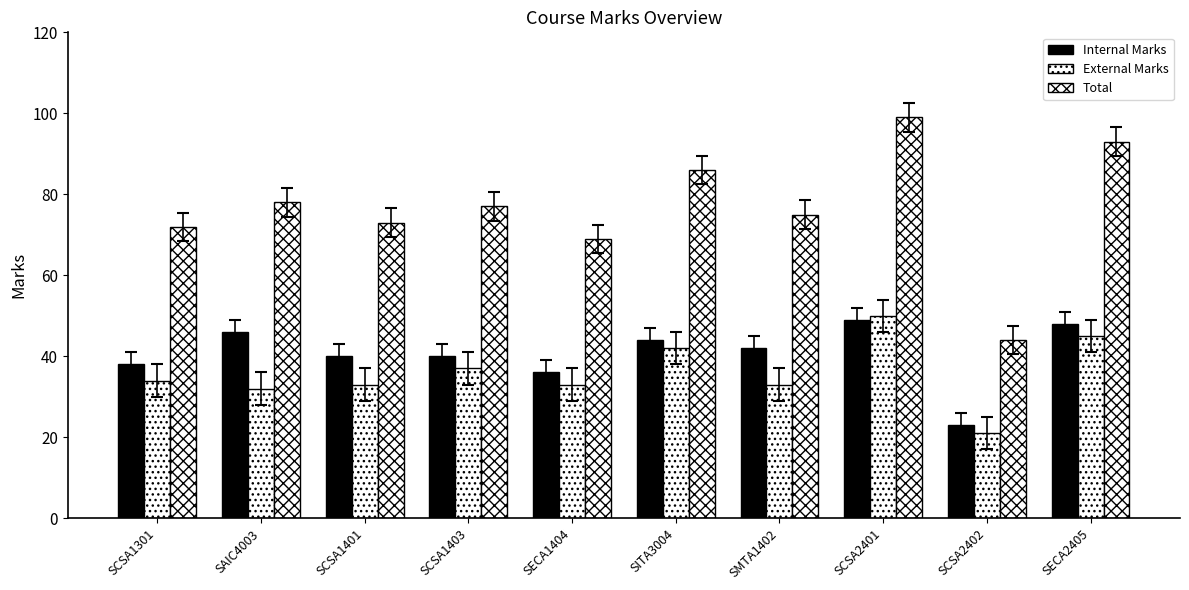

How many bars are there in total?

30